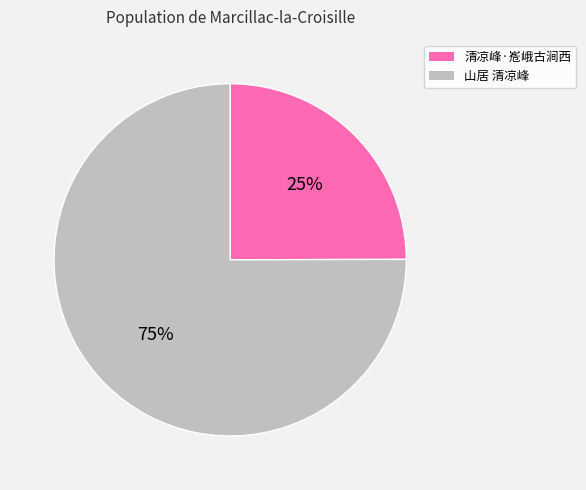

To the nearest percent, what is the average slice percentage?

50%